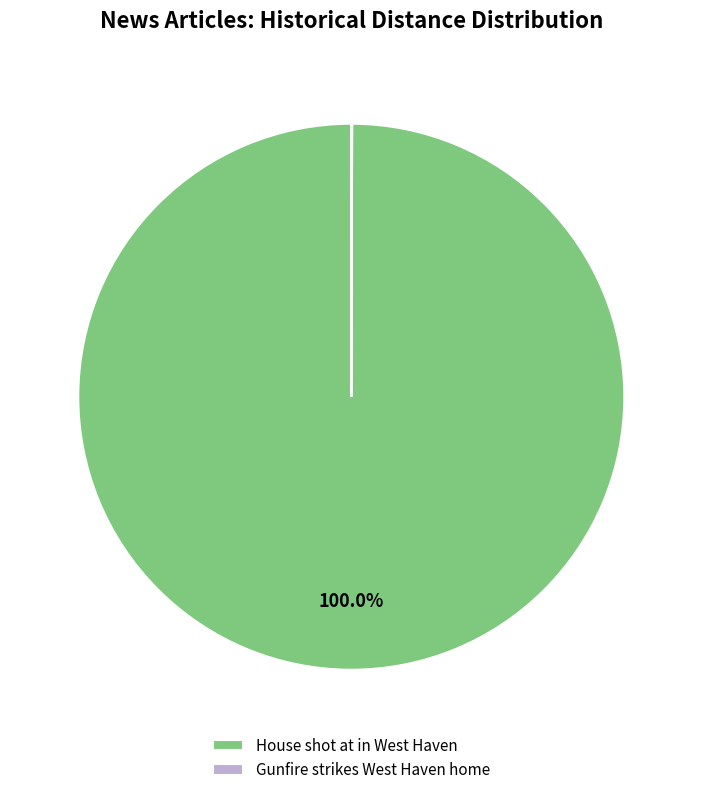

Which slice is the largest?

House shot at in West Haven